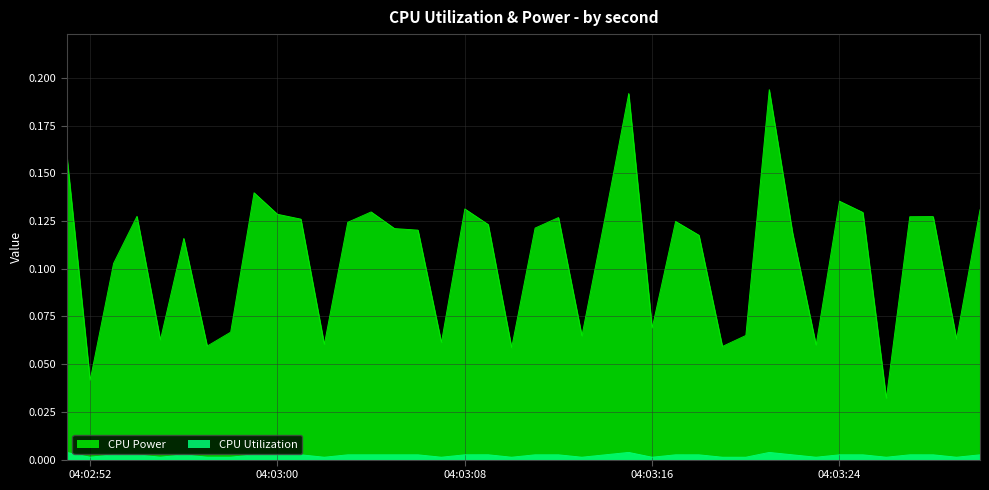

Count the CPU Power values in the range 0 to 1.

40